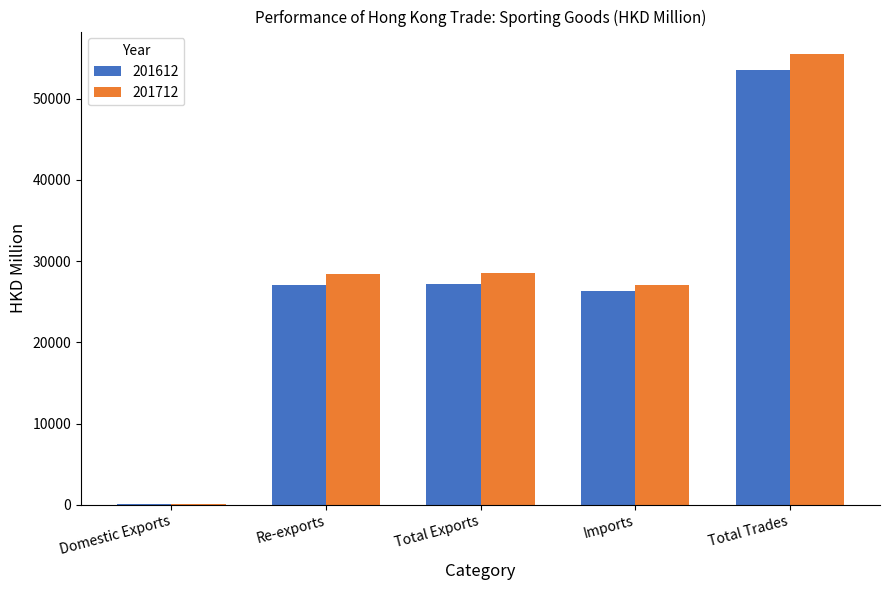

True or false: 201712 has a value of 40593.9 at Imports.

False